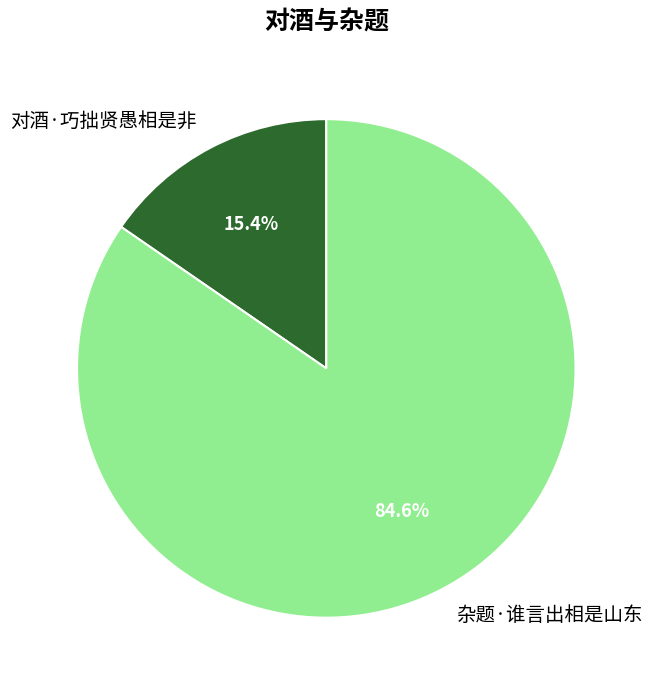

Count the number of slices in the pie.

2